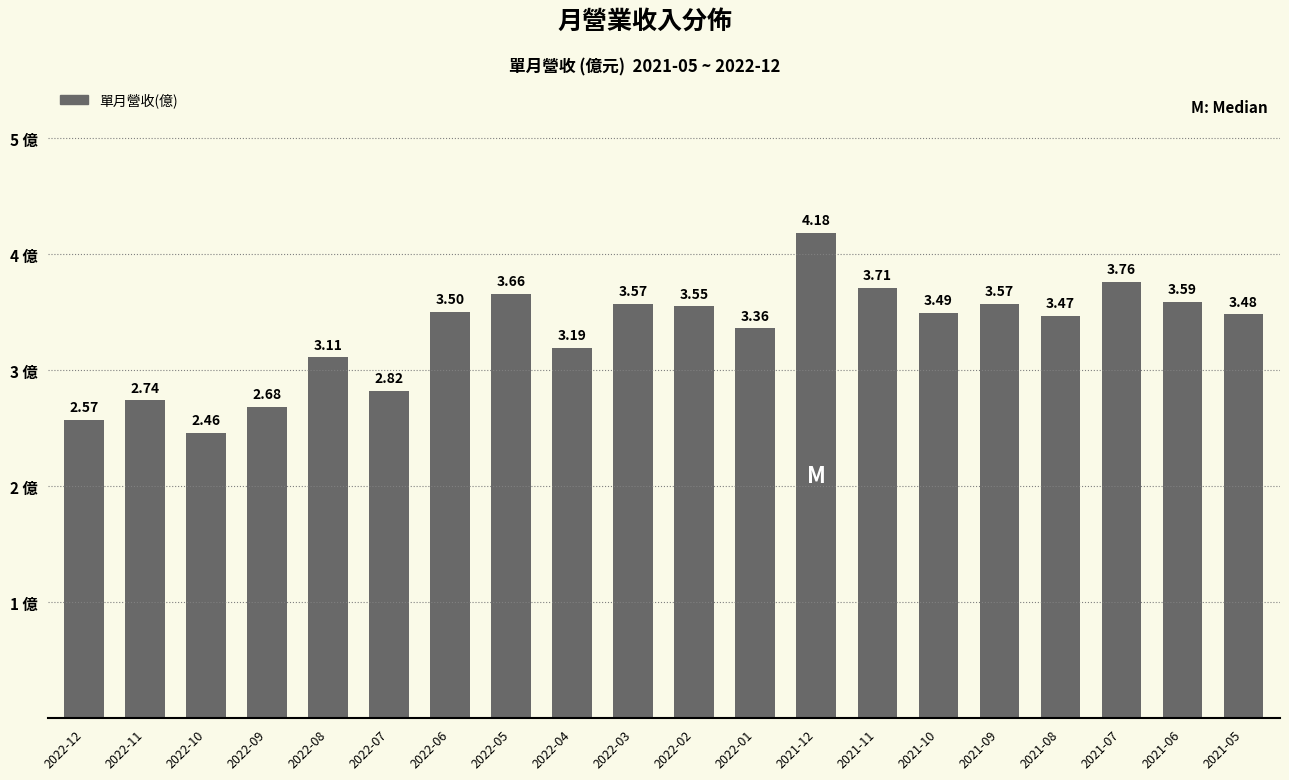

What is the difference between the values at 2022-01 and 2022-10?

0.9